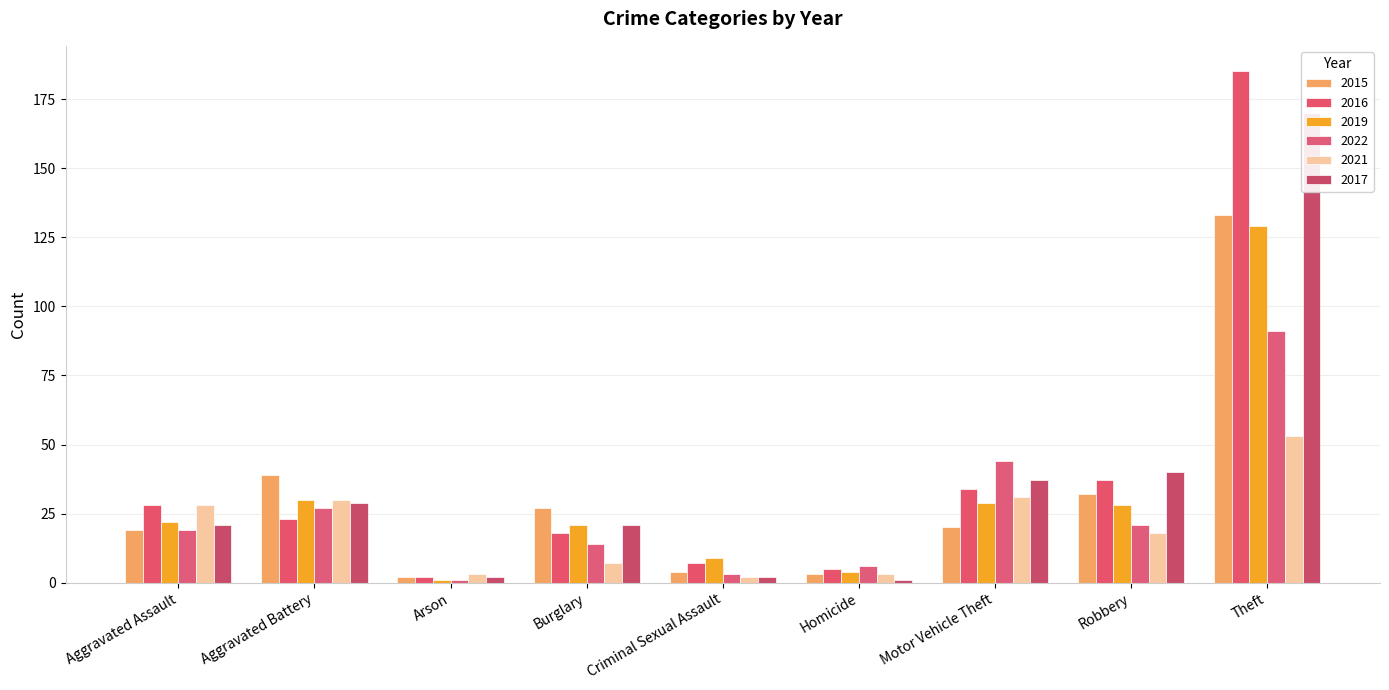

What position from the left is Aggravated Battery?

2